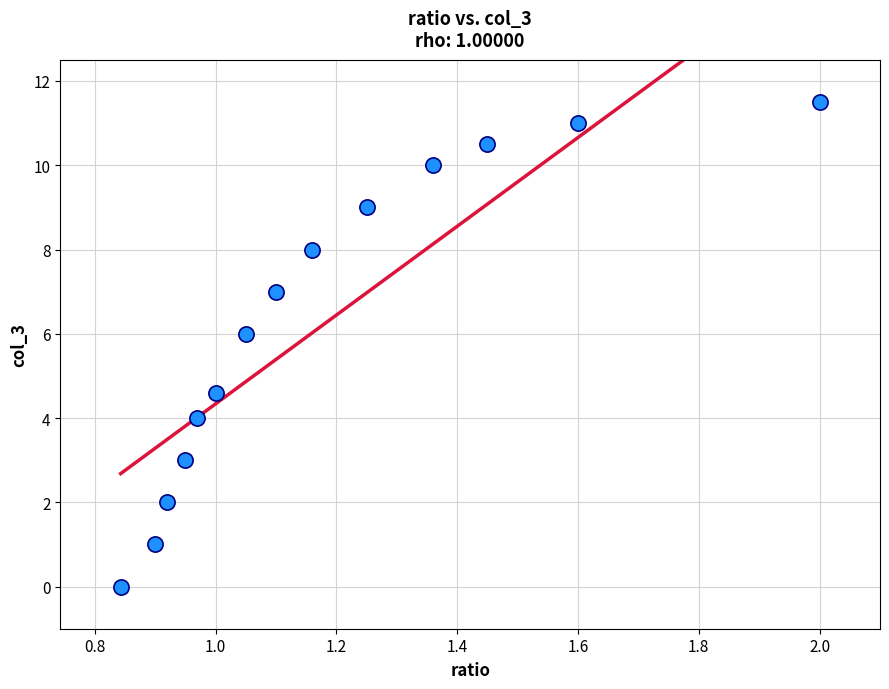

What is the range of Y values (max minus min)?

11.5